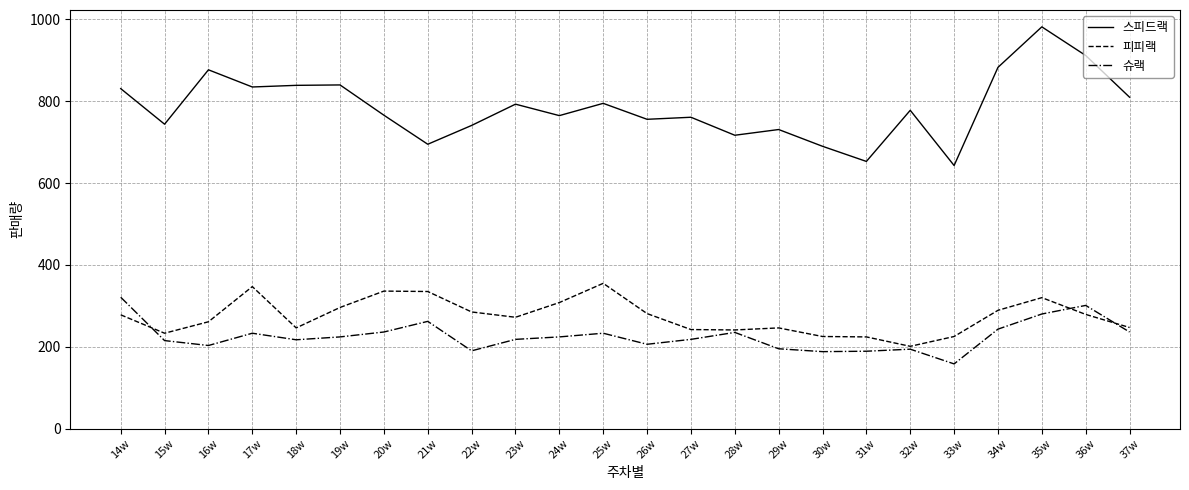

How many lines are shown in the chart?

3